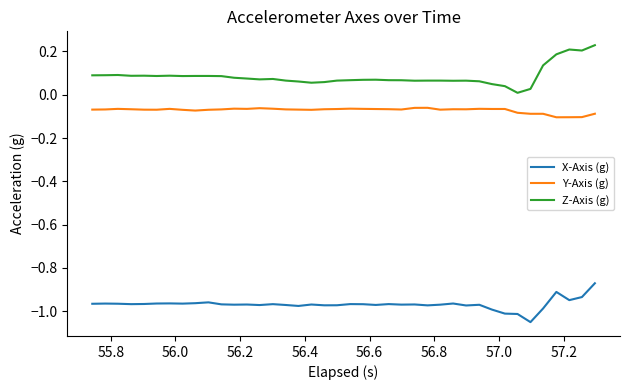

How many lines are shown in the chart?

3